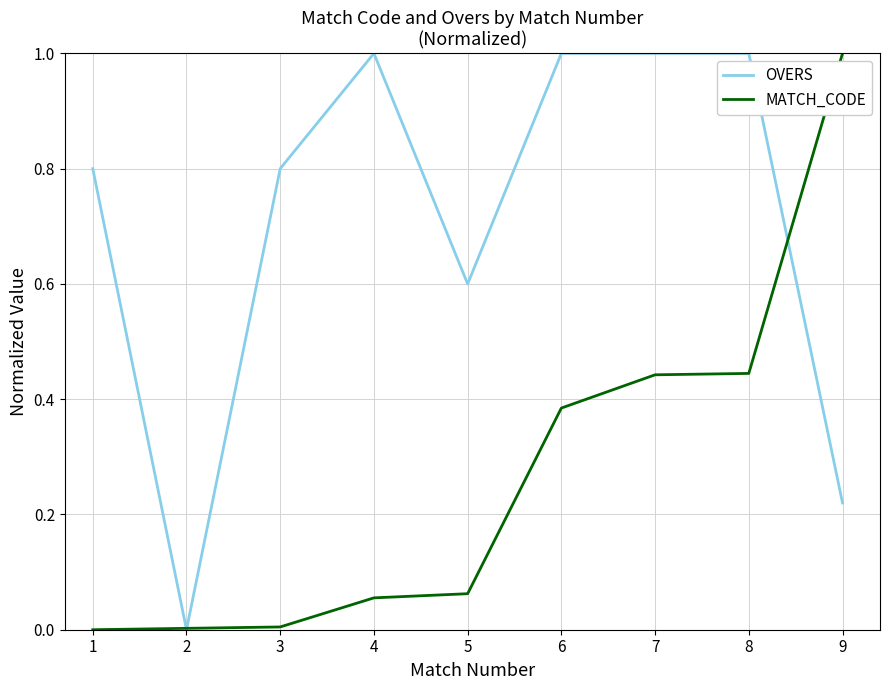

True or false: OVERS has more than 0 points higher than both neighbors.

True